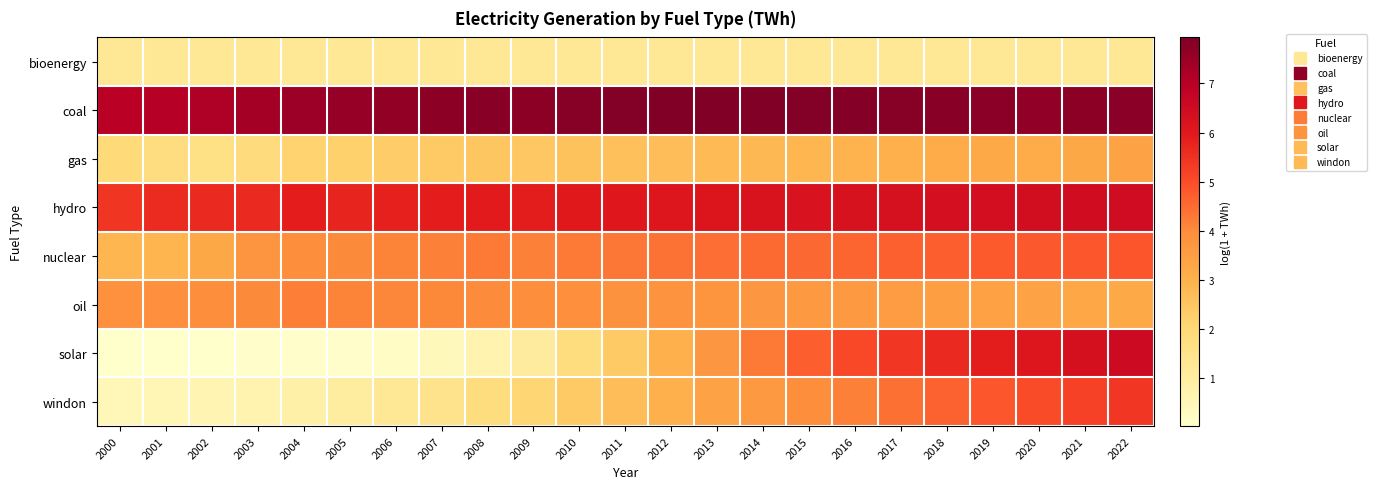

Reading left to right, what are all the values shown in this chart?

bioenergy: 2000=1.3	2001=1.3	2002=1.3	2003=1.3	2004=1.3	2005=1.3	2006=1.3	2007=1.3	2008=1.3	2009=1.3	2010=1.3	2011=1.3	2012=1.3	2013=1.3	2014=1.3	2015=1.3	2016=1.3	2017=1.3	2018=1.3	2019=1.3	2020=1.3	2021=1.3	2022=1.3
coal: 2000=7.0	2001=7.0	2002=7.2	2003=7.3	2004=7.5	2005=7.6	2006=7.6	2007=7.7	2008=7.8	2009=7.7	2010=7.8	2011=7.9	2012=7.9	2013=7.9	2014=7.9	2015=7.9	2016=7.8	2017=7.8	2018=7.8	2019=7.7	2020=7.7	2021=7.7	2022=7.7
gas: 2000=1.9	2001=1.8	2002=1.6	2003=1.8	2004=2.1	2005=2.2	2006=2.3	2007=2.4	2008=2.5	2009=2.4	2010=2.6	2011=2.6	2012=2.7	2013=2.8	2014=2.8	2015=2.9	2016=2.9	2017=3.0	2018=3.1	2019=3.2	2020=3.1	2021=3.3	2022=3.4
hydro: 2000=5.4	2001=5.6	2002=5.7	2003=5.7	2004=5.9	2005=5.8	2006=5.8	2007=5.9	2008=5.9	2009=5.9	2010=6.0	2011=6.0	2012=6.1	2013=6.1	2014=6.2	2015=6.2	2016=6.3	2017=6.3	2018=6.3	2019=6.4	2020=6.4	2021=6.4	2022=6.5
nuclear: 2000=2.9	2001=2.9	2002=3.3	2003=3.8	2004=3.9	2005=4.0	2006=4.1	2007=4.2	2008=4.3	2009=4.2	2010=4.3	2011=4.3	2012=4.4	2013=4.5	2014=4.5	2015=4.6	2016=4.6	2017=4.7	2018=4.7	2019=4.8	2020=4.8	2021=4.8	2022=4.9
oil: 2000=3.9	2001=3.9	2002=3.9	2003=4.0	2004=4.2	2005=4.1	2006=4.1	2007=4.0	2008=4.0	2009=3.9	2010=3.9	2011=3.9	2012=3.8	2013=3.8	2014=3.7	2015=3.7	2016=3.6	2017=3.6	2018=3.5	2019=3.4	2020=3.4	2021=3.3	2022=3.2
solar: 2000=0.0	2001=0.0	2002=0.0	2003=0.1	2004=0.1	2005=0.1	2006=0.2	2007=0.4	2008=0.7	2009=1.1	2010=1.8	2011=2.4	2012=3.0	2013=3.7	2014=4.3	2015=4.7	2016=5.1	2017=5.4	2018=5.7	2019=5.9	2020=6.1	2021=6.3	2022=6.5
windon: 2000=0.5	2001=0.5	2002=0.6	2003=0.7	2004=0.8	2005=1.0	2006=1.3	2007=1.5	2008=1.8	2009=2.1	2010=2.4	2011=2.7	2012=3.0	2013=3.4	2014=3.7	2015=3.9	2016=4.2	2017=4.4	2018=4.6	2019=4.8	2020=5.0	2021=5.2	2022=5.4